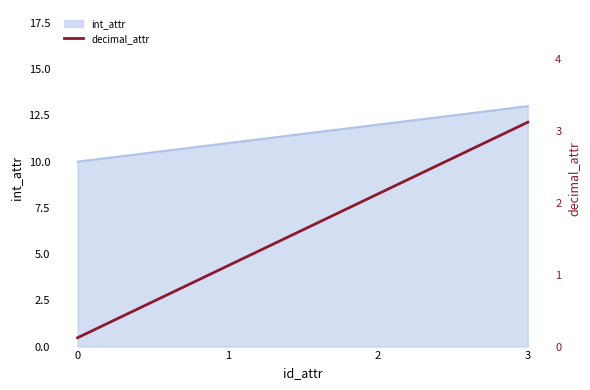

List the labels in order of value, smallest first.

0, 1, 2, 3